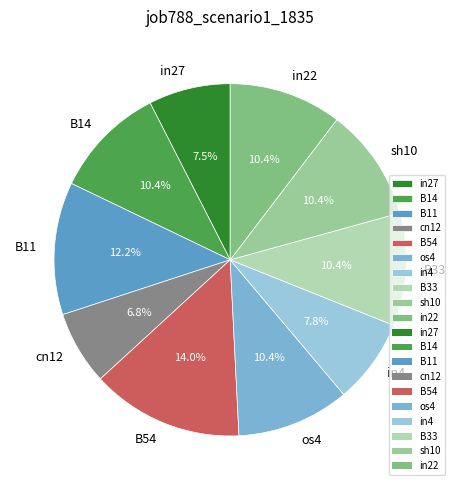

Approximately how many times larger is the value at B33 compared to cn12?

1.5